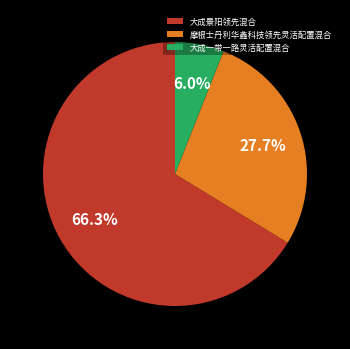

What is the smallest slice in the pie chart?

大成一带一路灵活配置混合